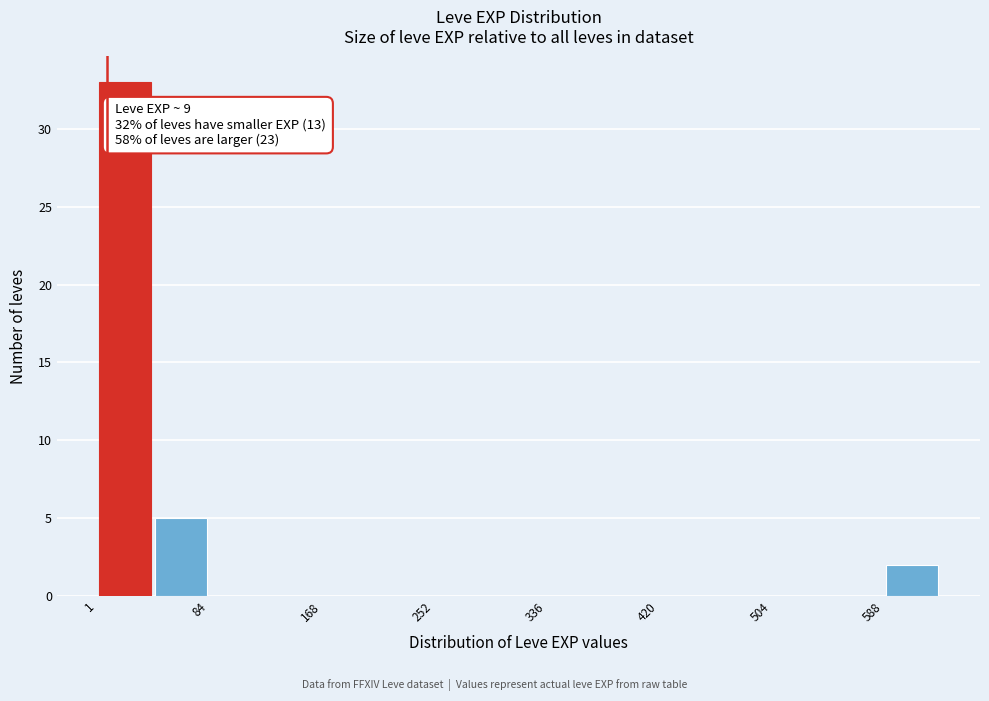

Over which range of the x-axis is the bar tallest?

0 to 40